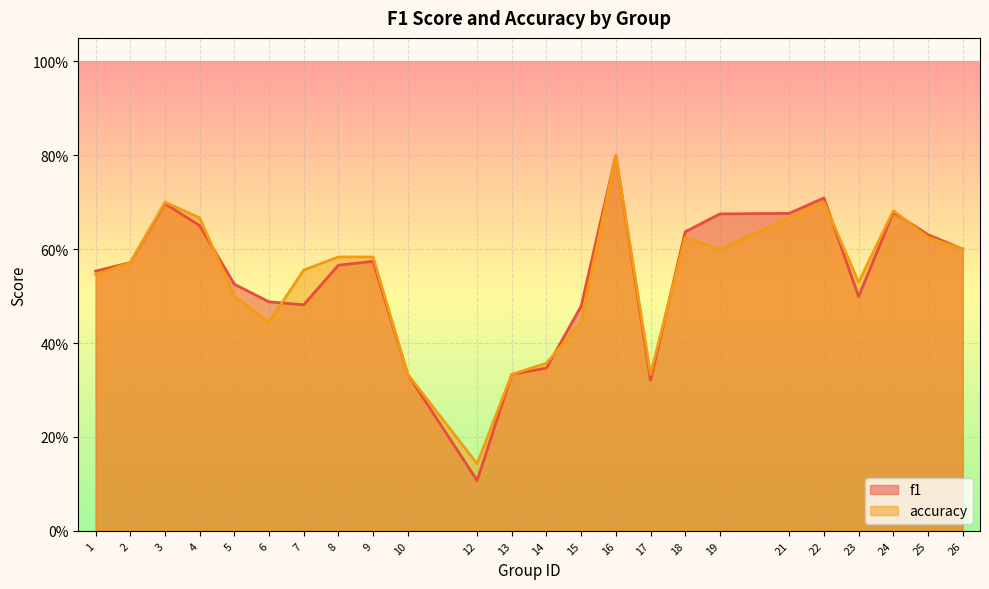

True or false: f1 has more than 0 interior local peaks.

True